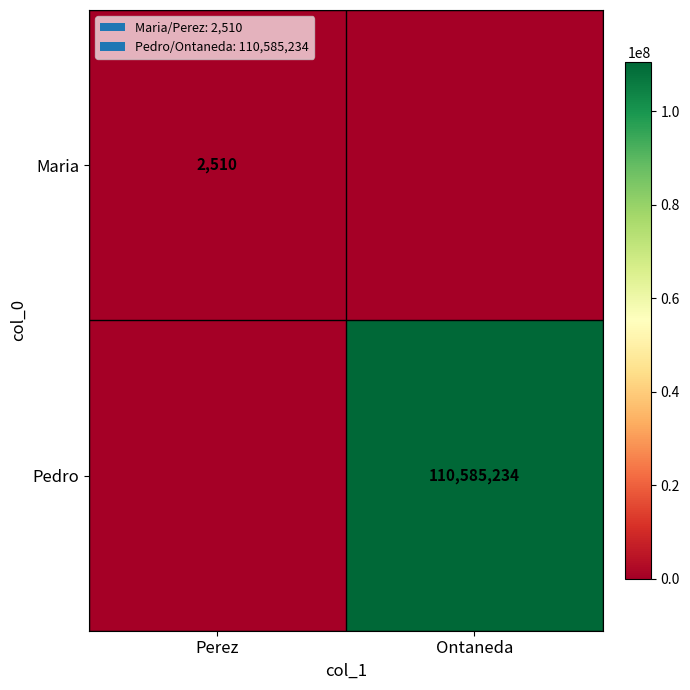

Which has a higher value, Perez or Ontaneda?

Perez